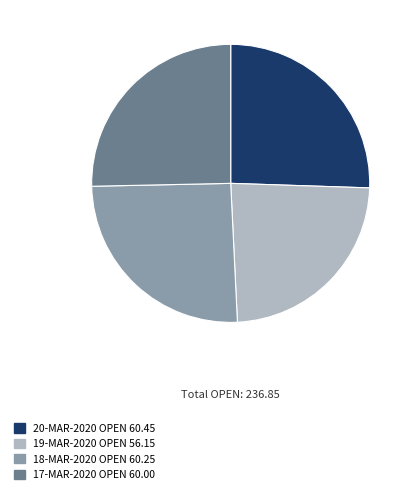

Is there a majority slice in this chart?

No